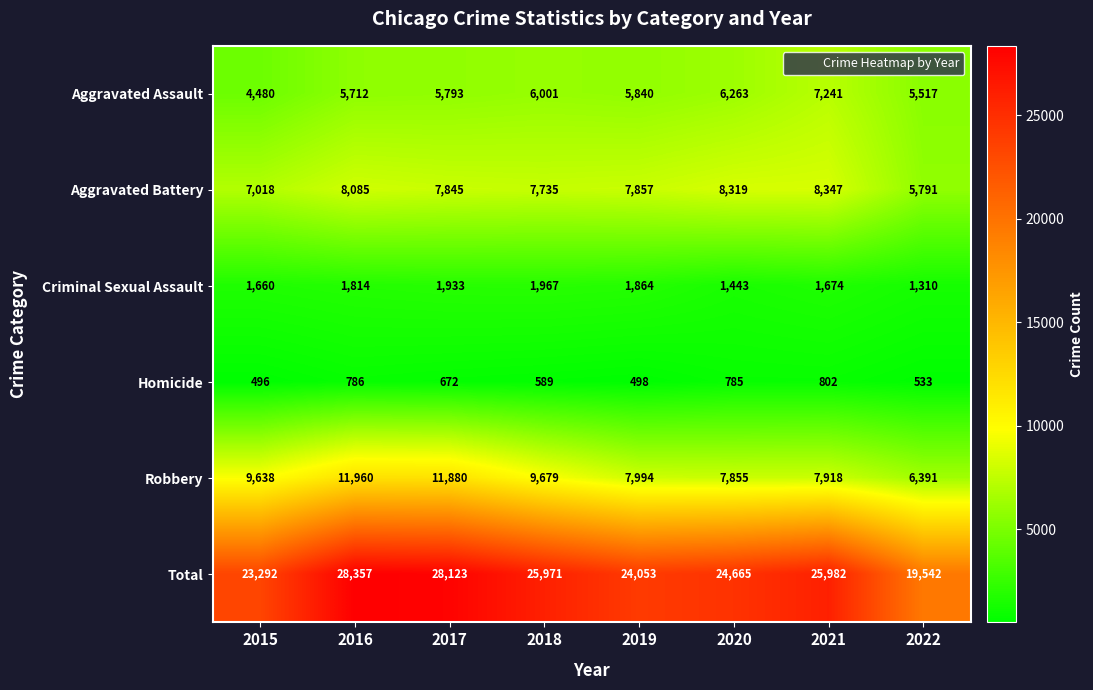

What is the minimum value shown in the chart?

496